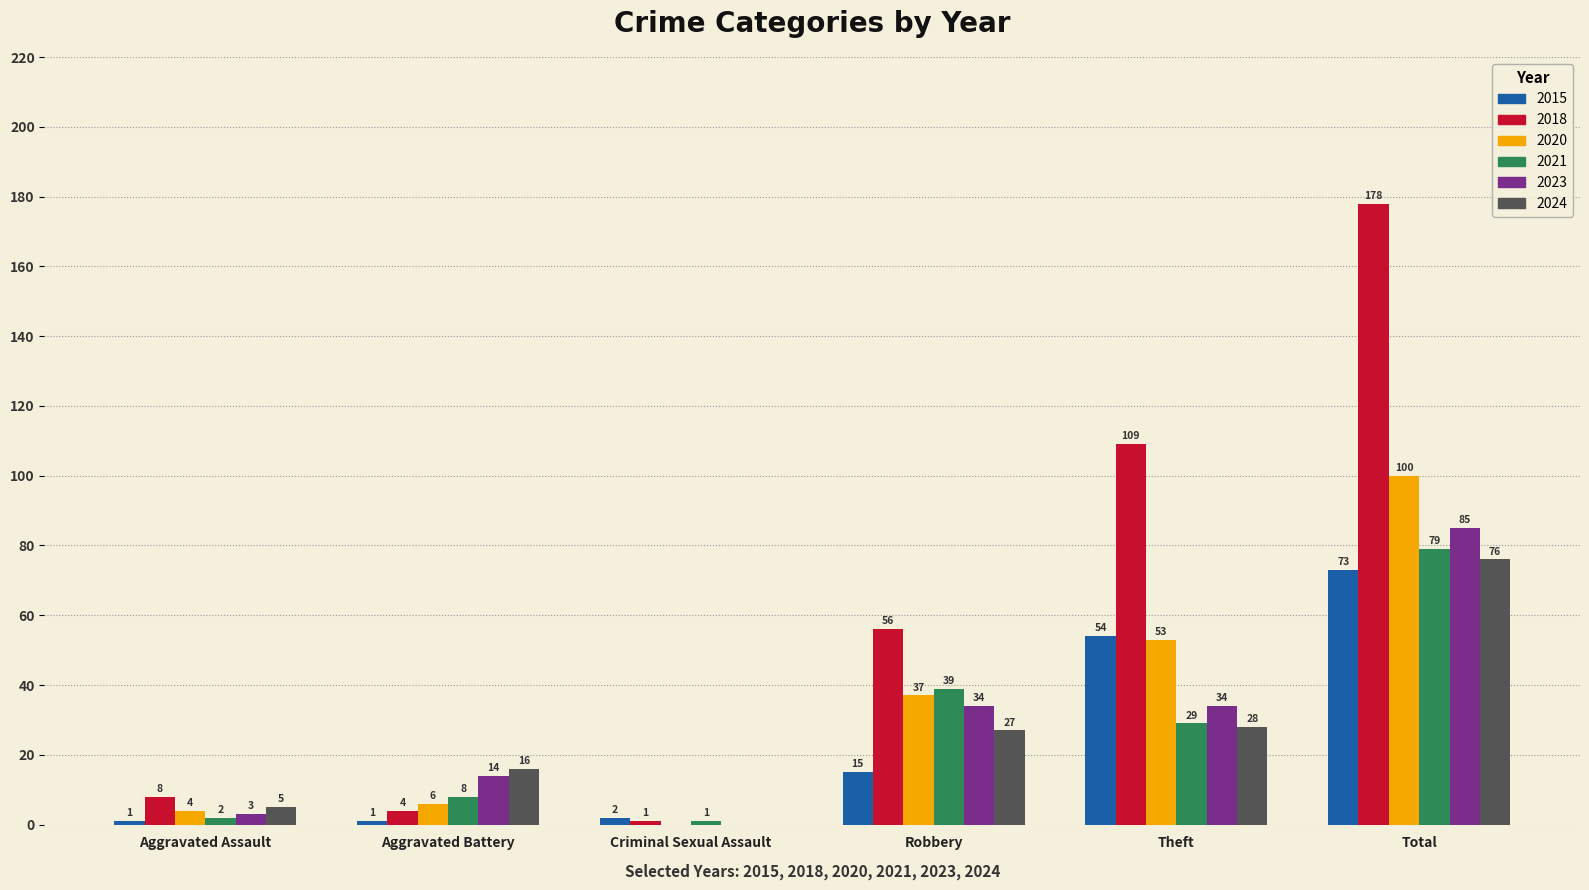

At which label is 2020 closest to 50?

Theft